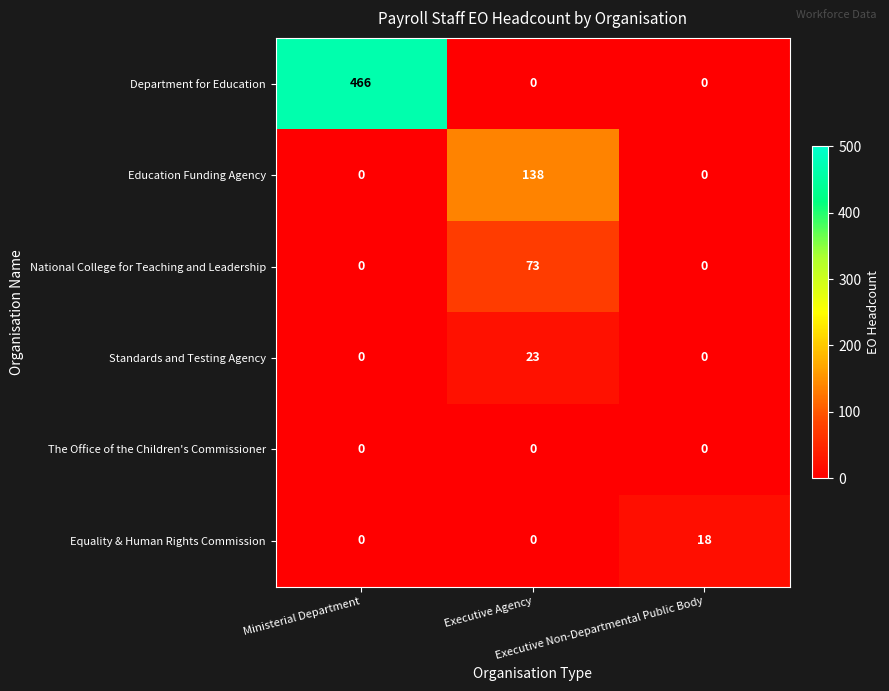

Count the Education Funding Agency values in the range 0 to 138.

3